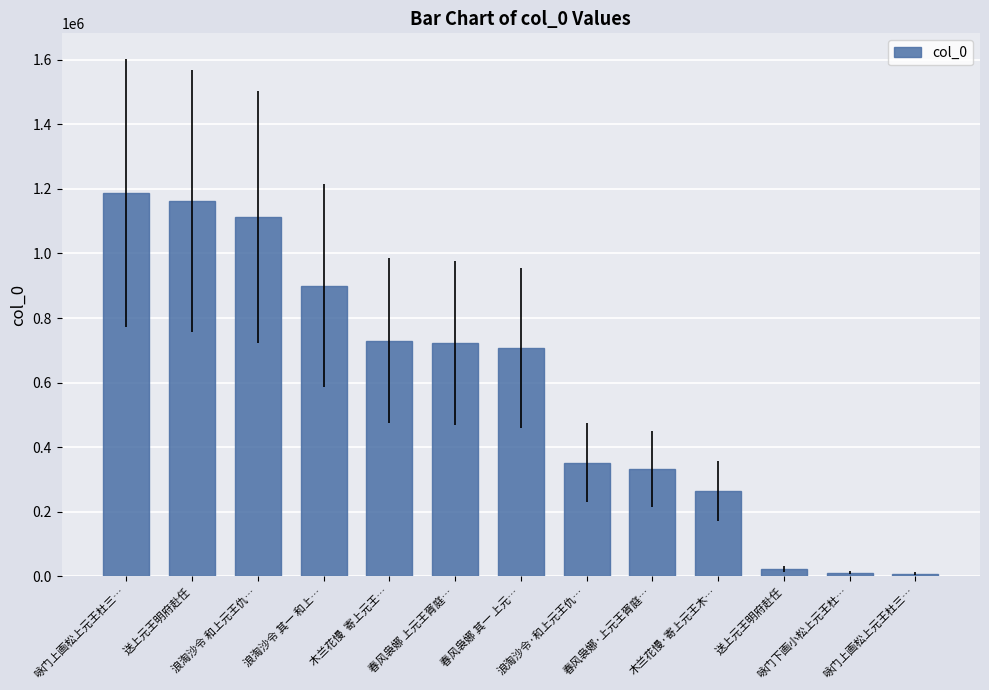

Is it true that the value at 春风袅娜 上元王胥庭… is 1100119?

False